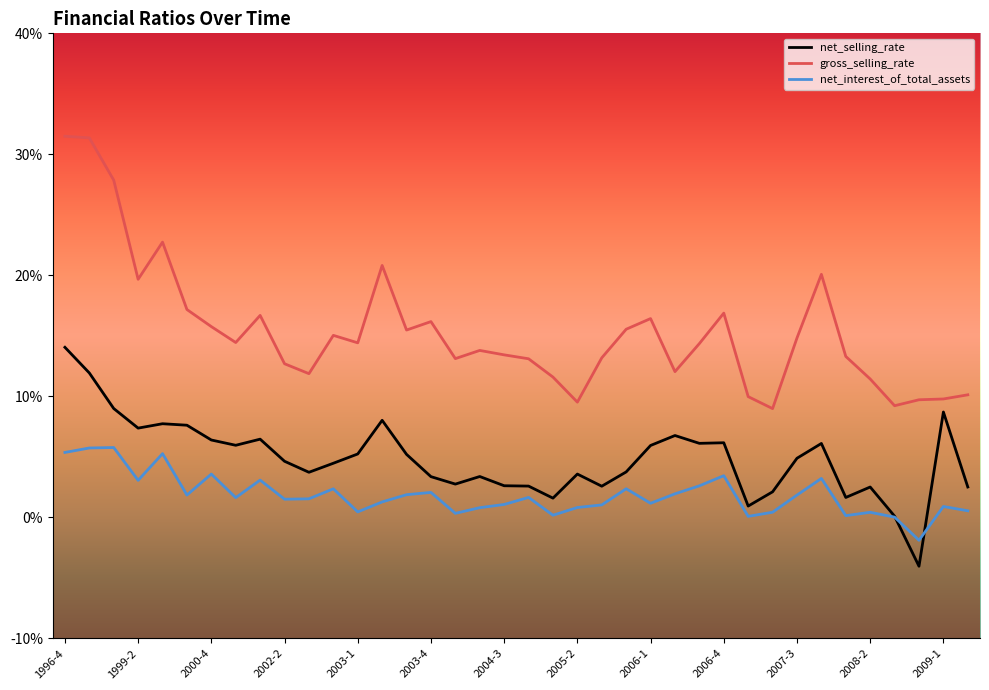

Which series has the largest total across all categories?

gross_selling_rate